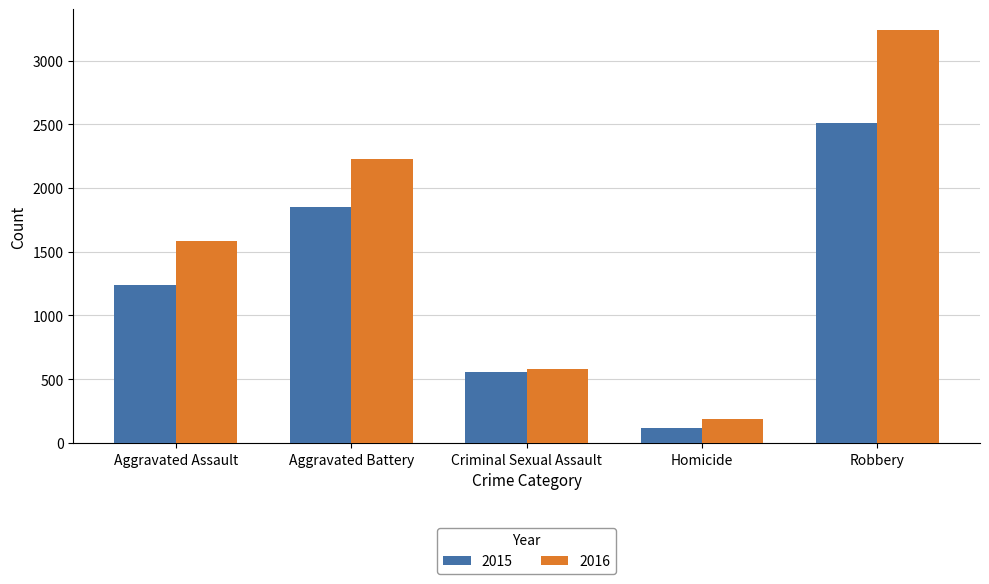

How many groups of bars are there?

5